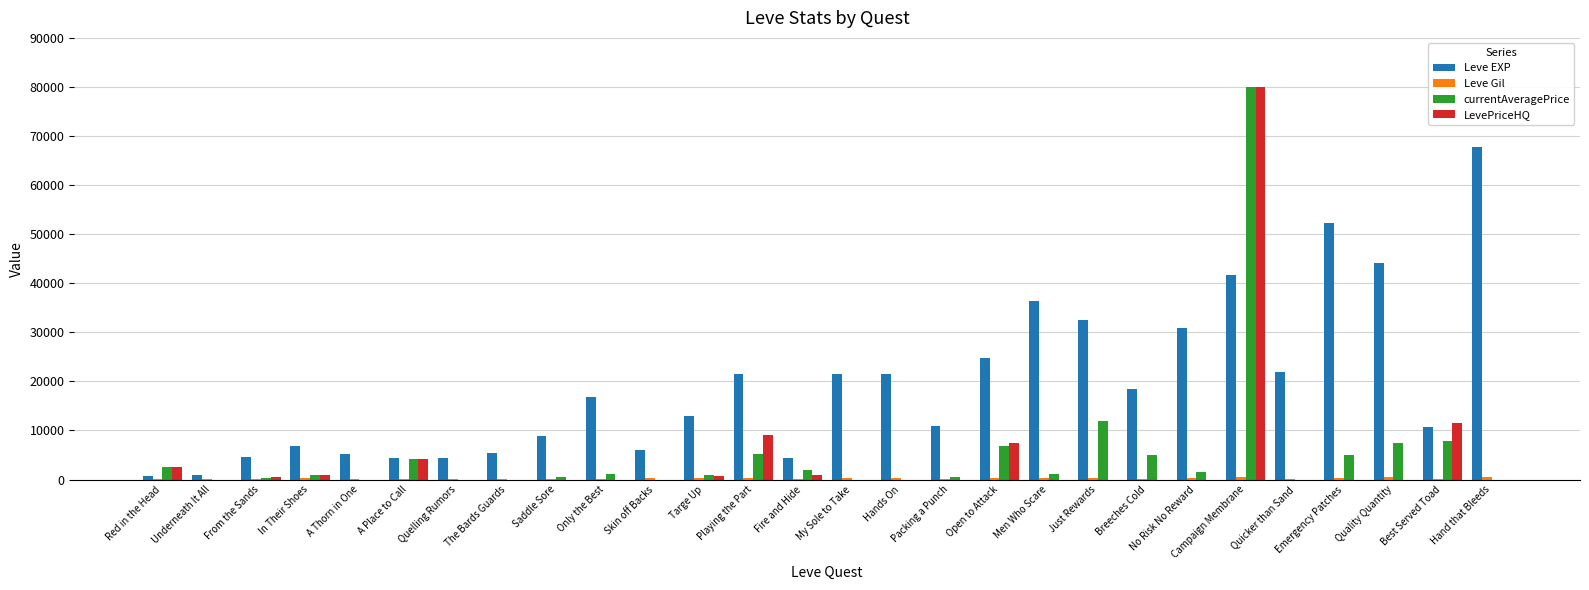

At which category is the sum across all series the highest?

Campaign Membrane